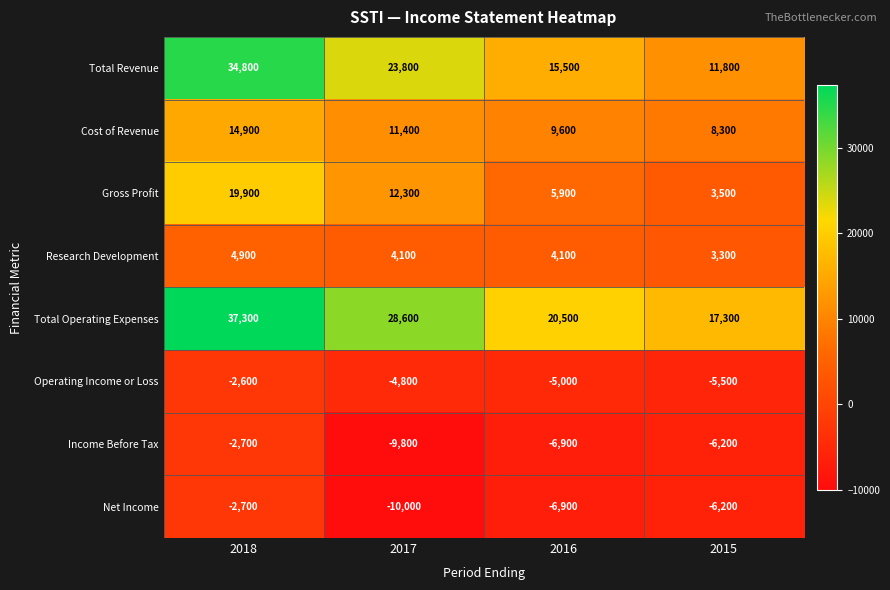

Count the number of data series in this chart.

8